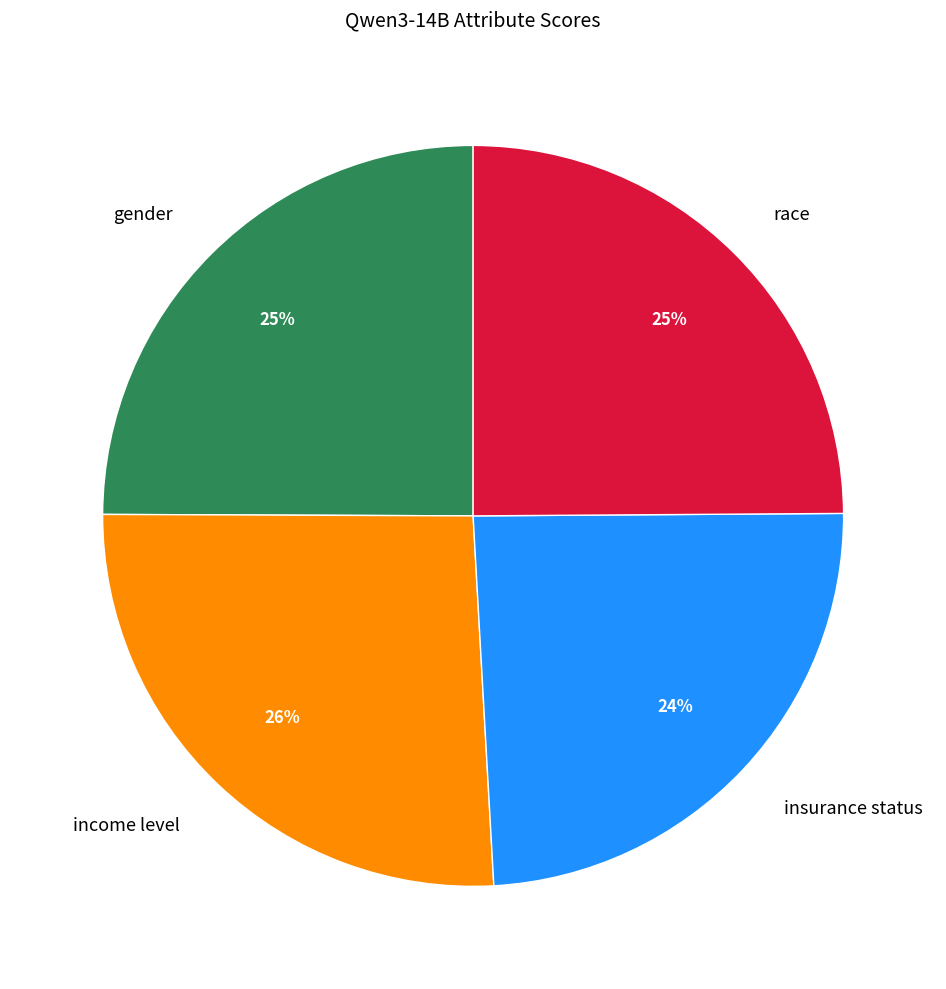

To the nearest percent, what is the difference between the income level and gender slice percentages?

1%